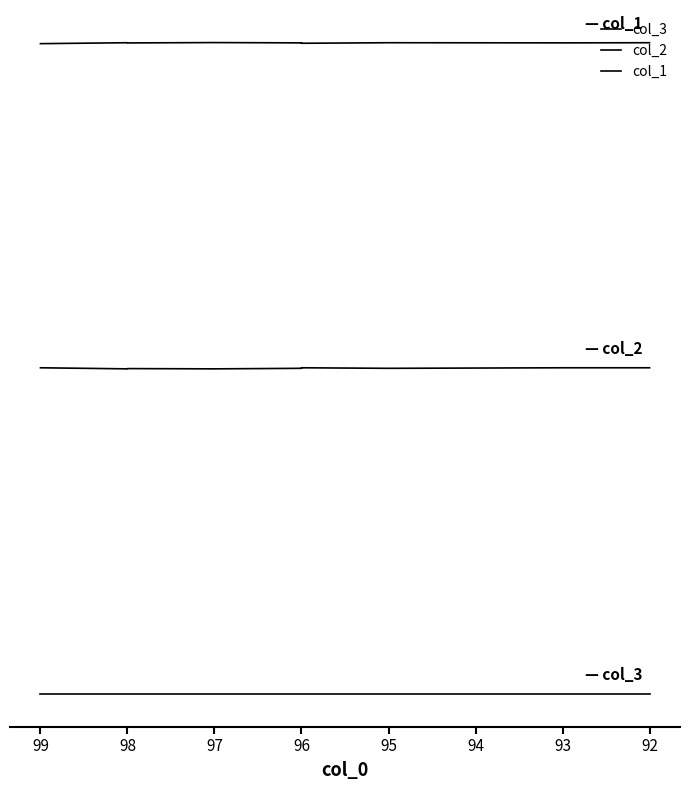

Count the col_1 values in the range 600 to 601.

9